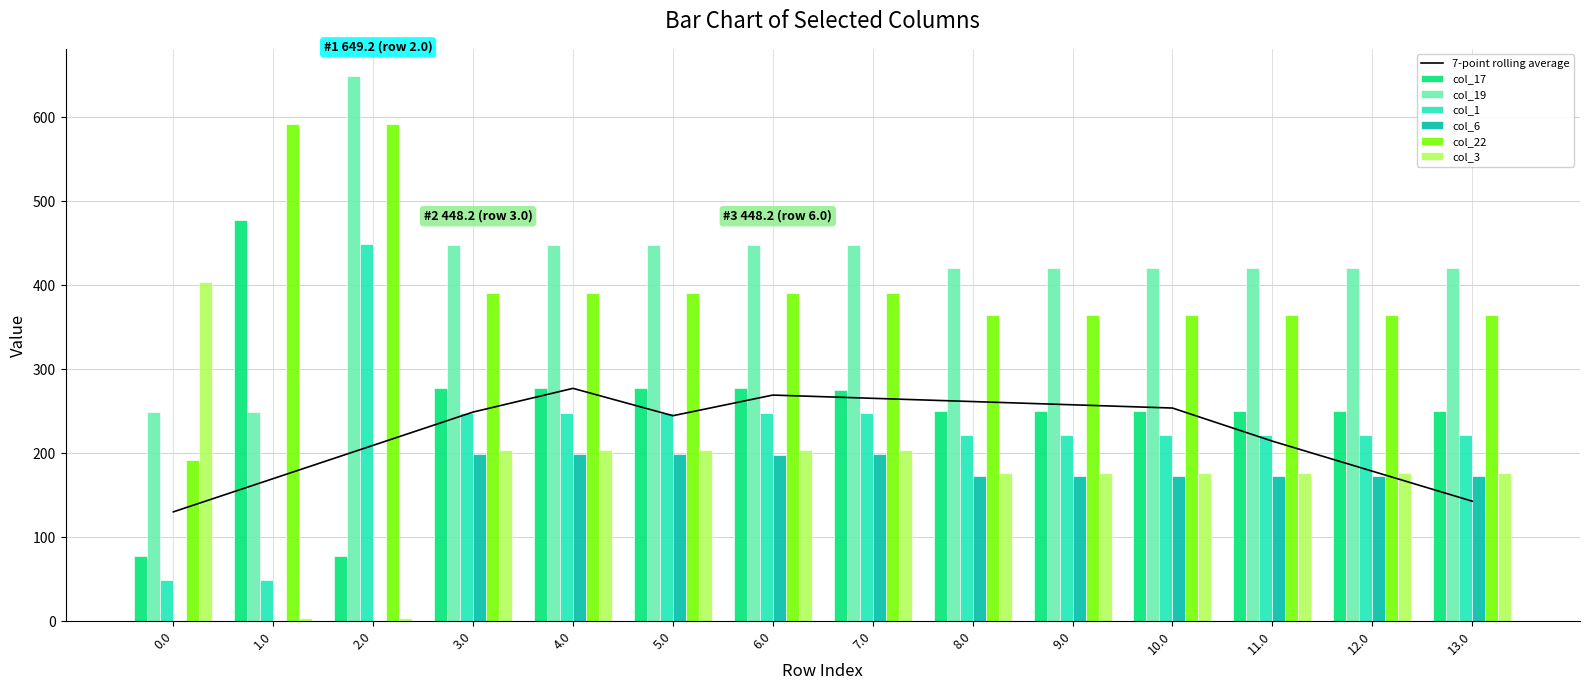

The value of col_3 at 11.0 is 231.7. True or false?

False